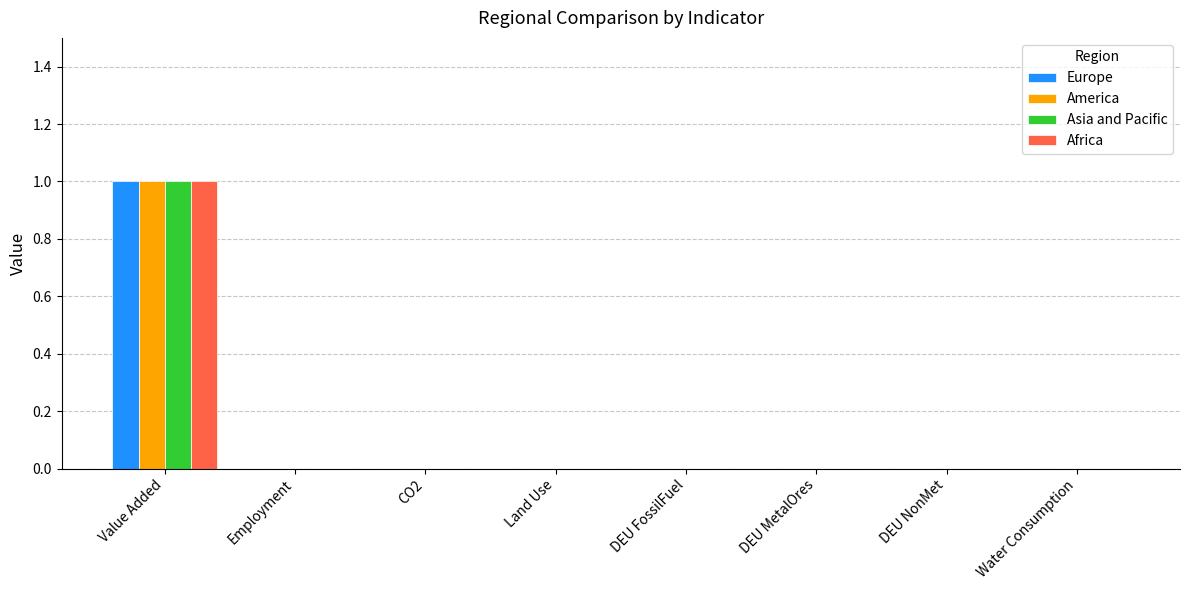

How many groups of bars are there?

8